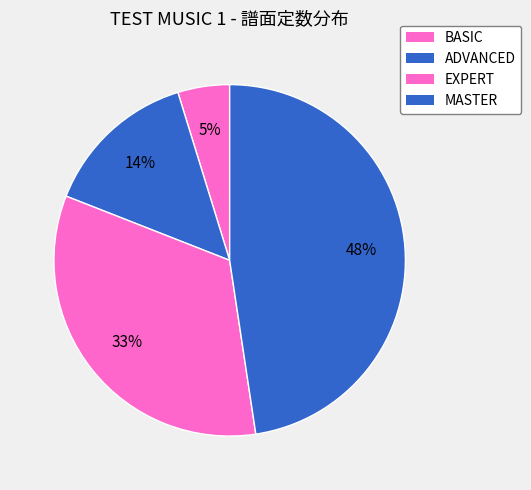

Is it true that EXPERT is 24% of the pie?

False